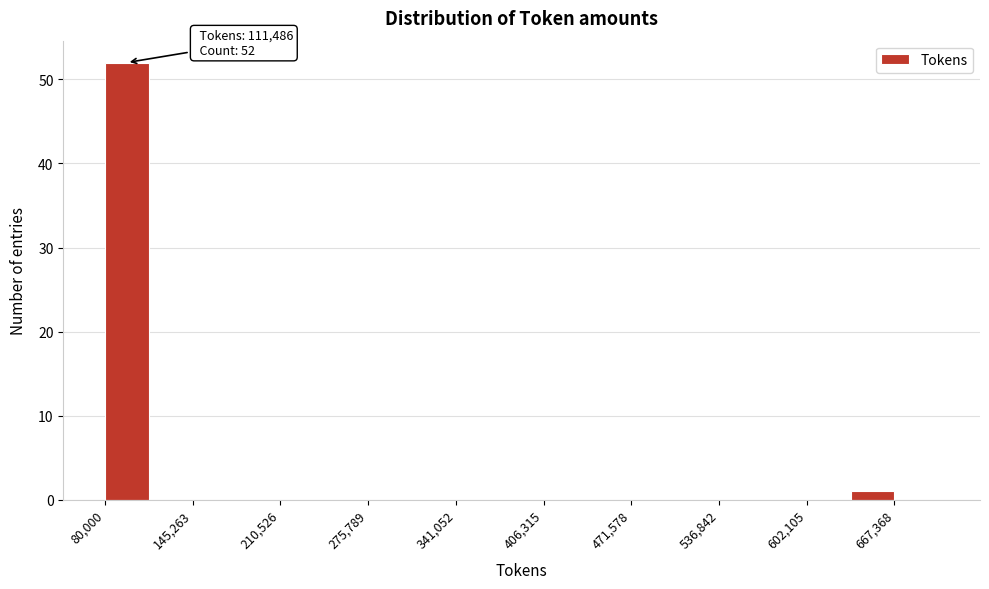

Read against the x-axis, roughly where is the centre of the tallest bar?

100000